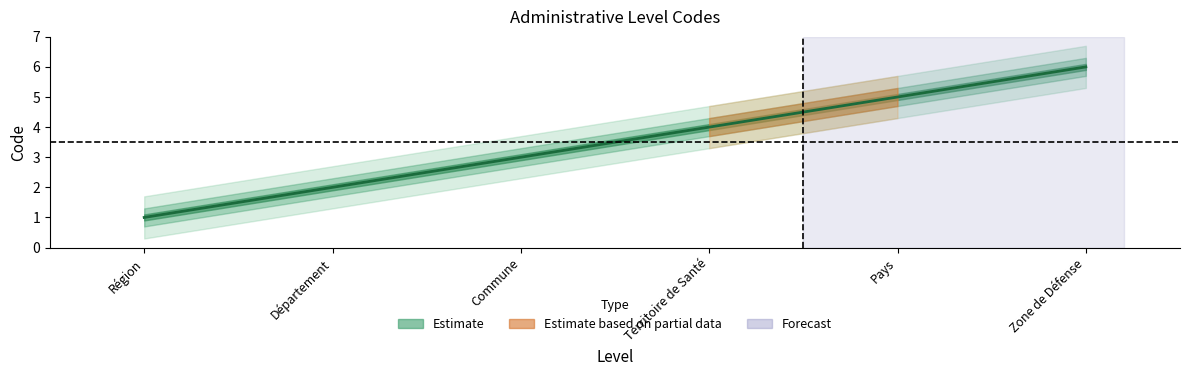

What is the ratio of the value at Département to the value at Zone de Défense?

0.3